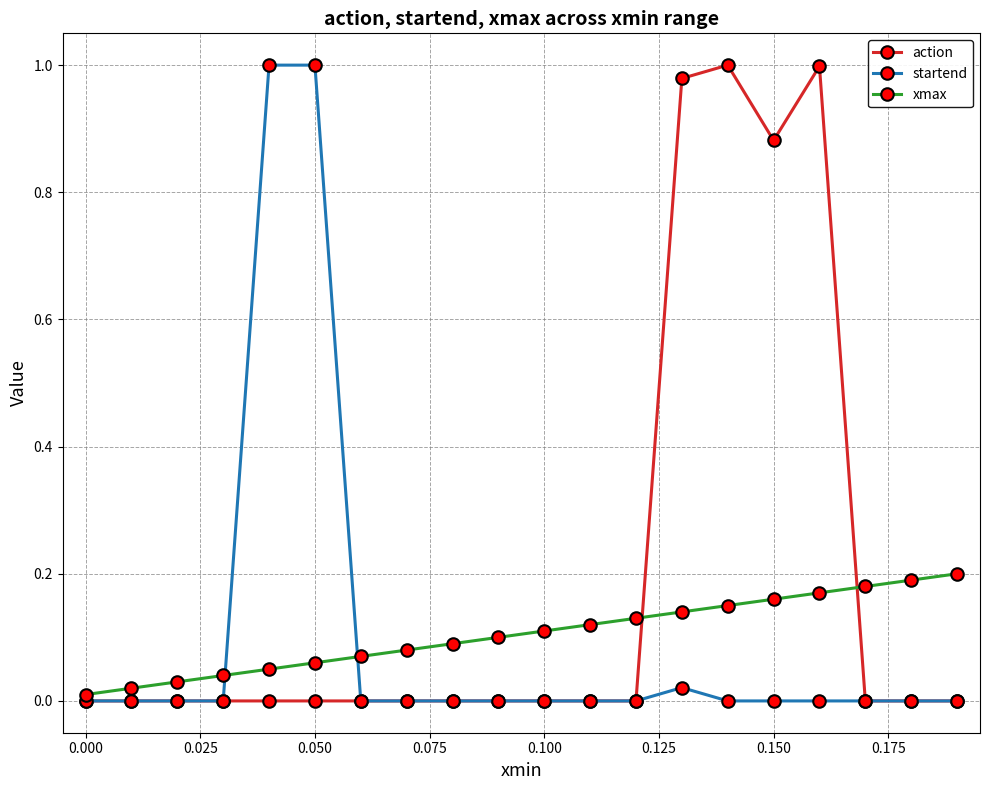

Which series has the largest total across all categories?

action